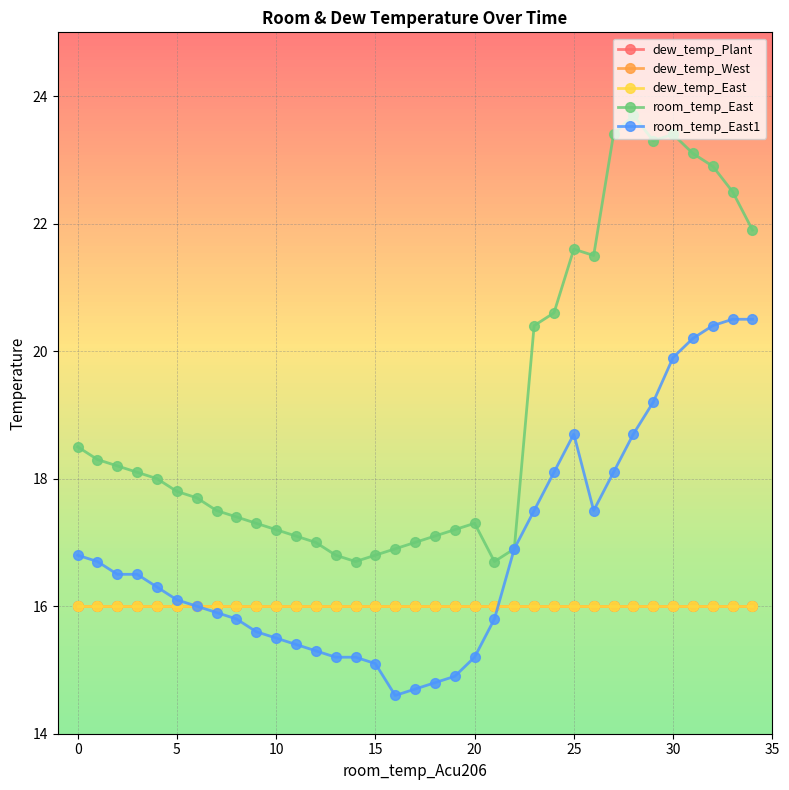

Is this an area chart (filled region under the line)?

No